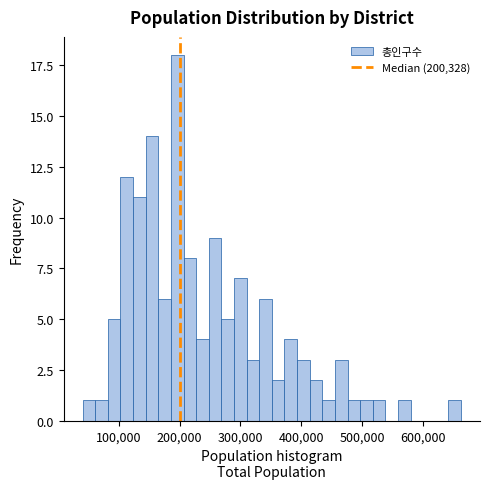

Around what value on the x-axis is the tallest bar? Give the approximate position of its centre, as read against the axis.

200000